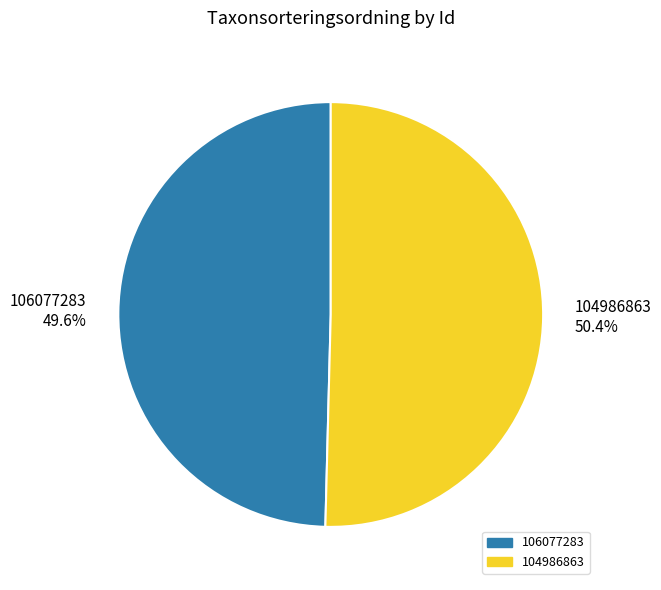

To the nearest percent, what percentage of the pie is 104986863?

50%